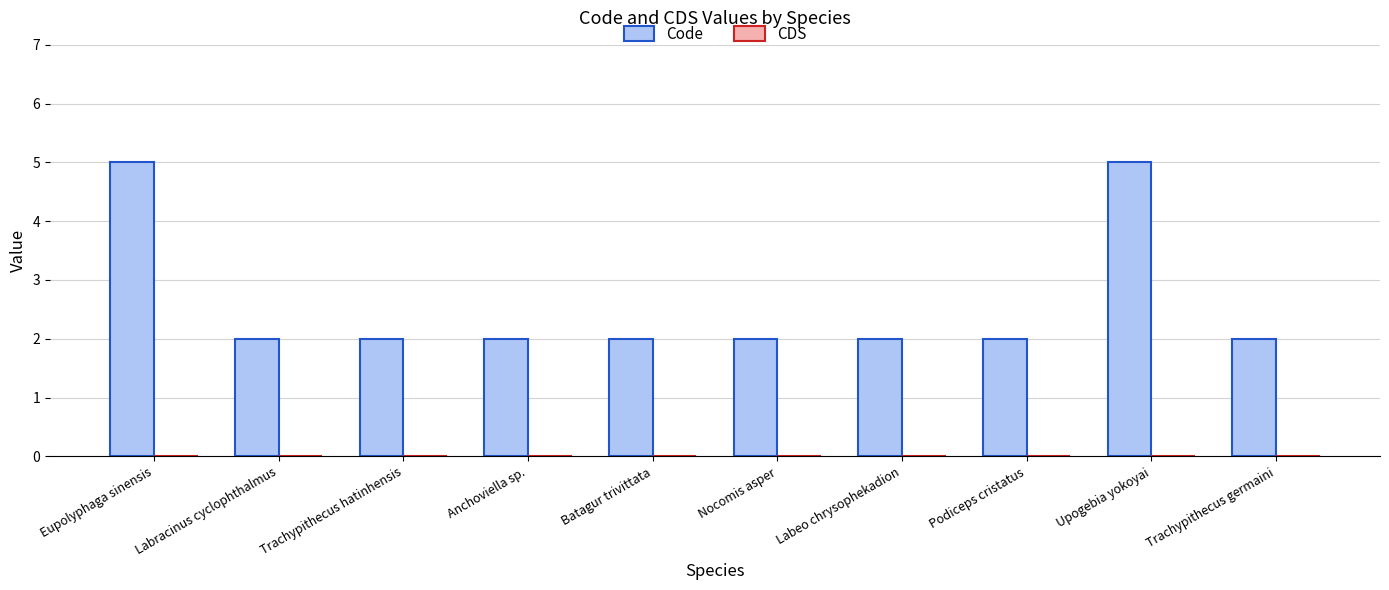

What position from the left is Labeo chrysophekadion?

7